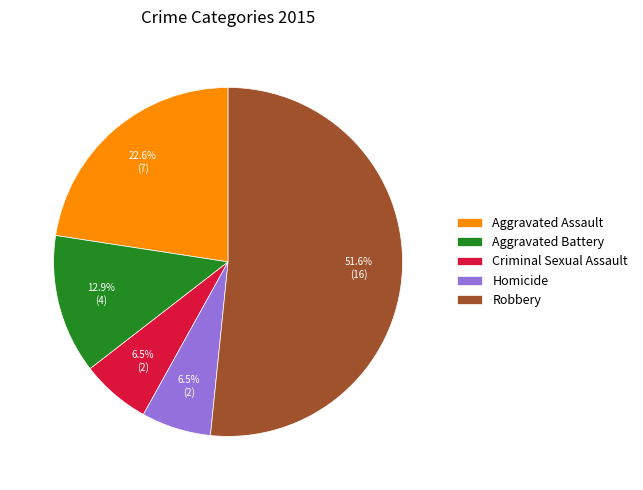

Which slice represents more than half of the pie?

Robbery